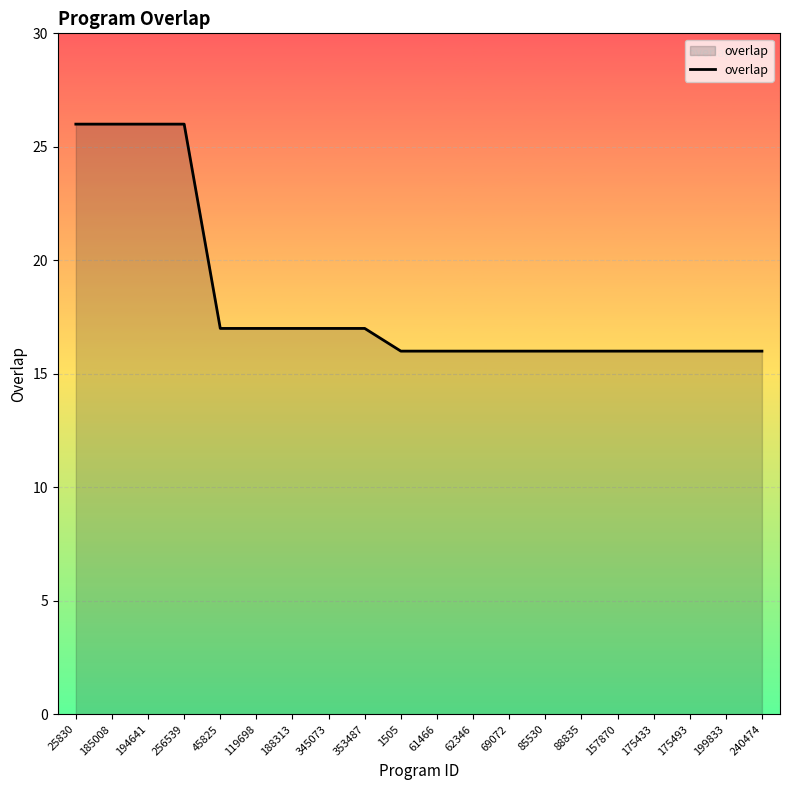

True or false: the data shows 16 at 1505.

True